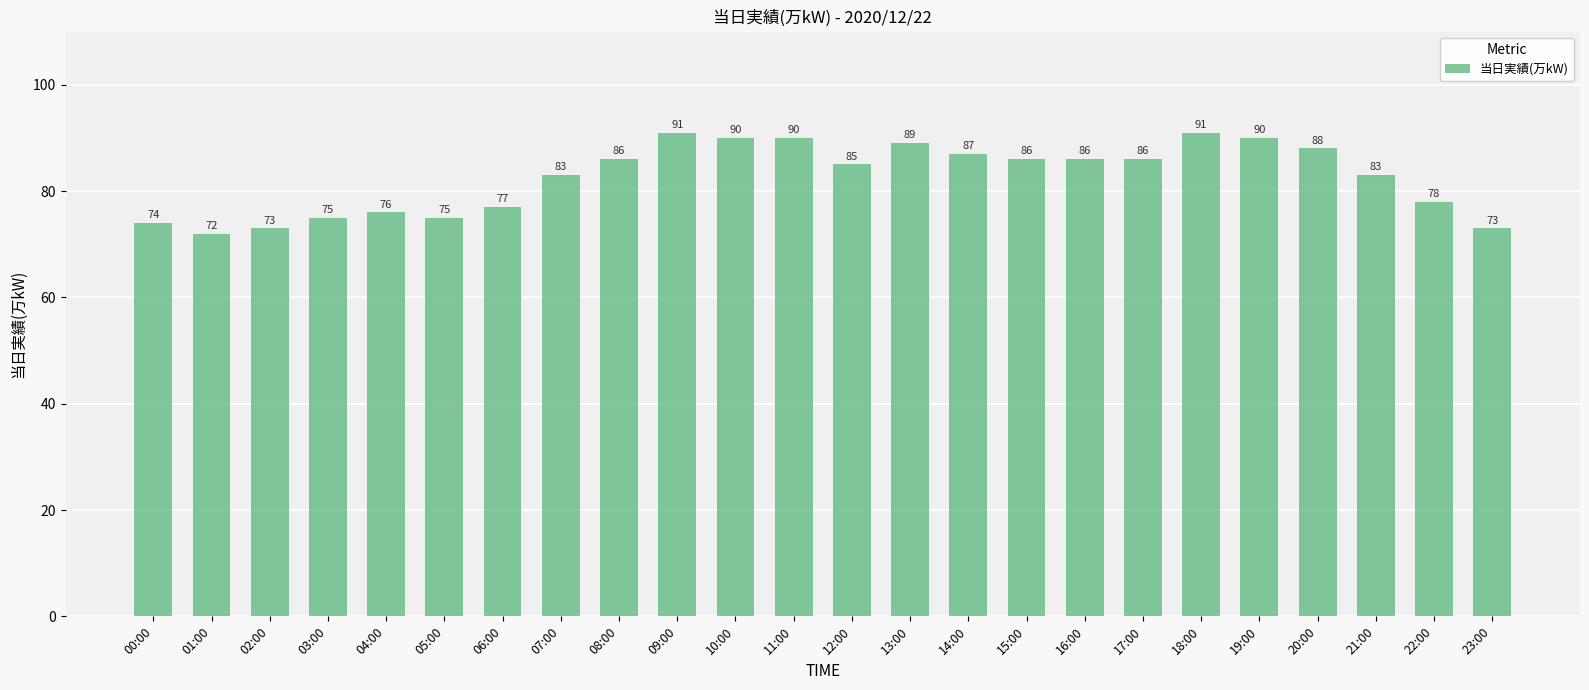

What is the change in value from 00:00 to 06:00?

+3